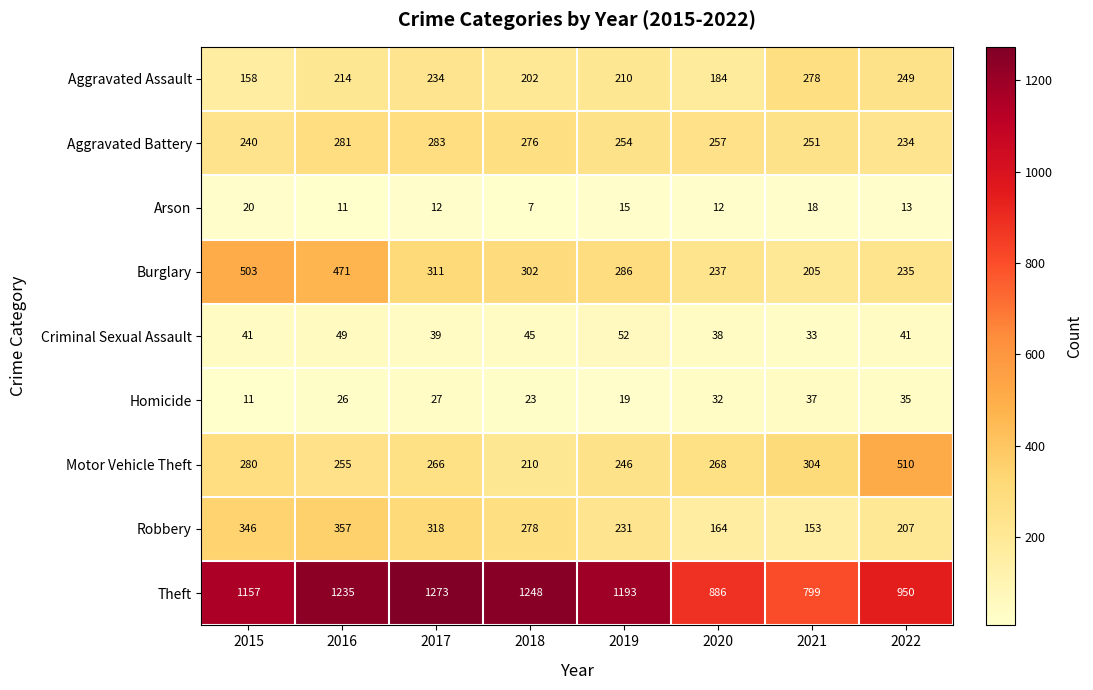

What is the difference between the maximum and minimum values in the Aggravated Battery series?

49